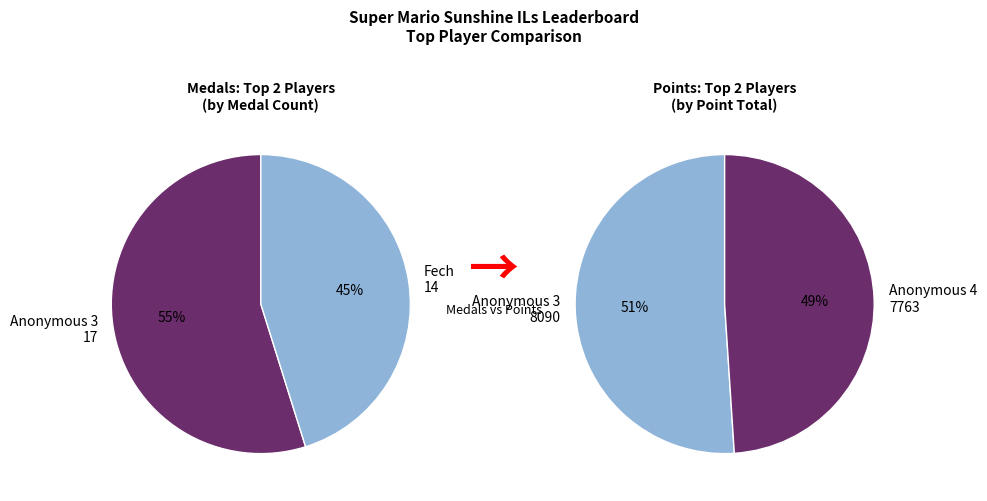

The SidedWilliams slice represents 13% of the pie. True or false?

False